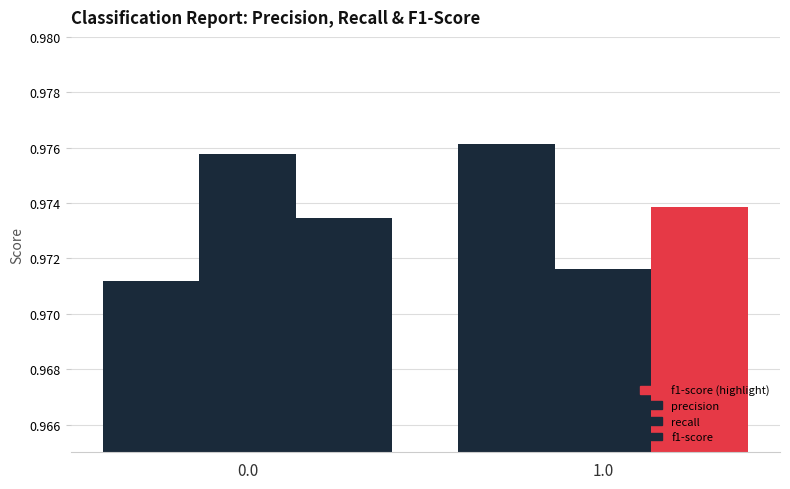

The value of f1-score at 0.0 is 1.0. True or false?

True